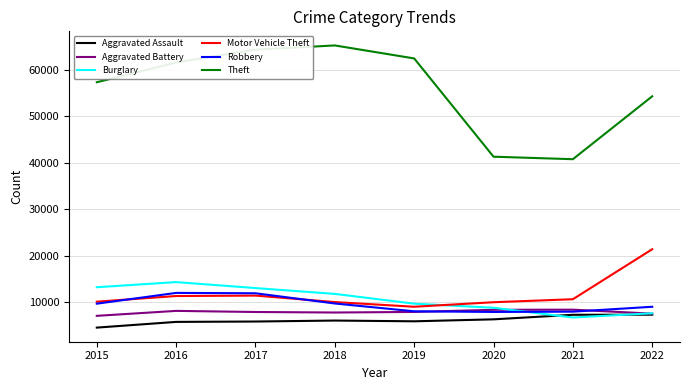

Which series has the largest range (max minus min)?

Theft